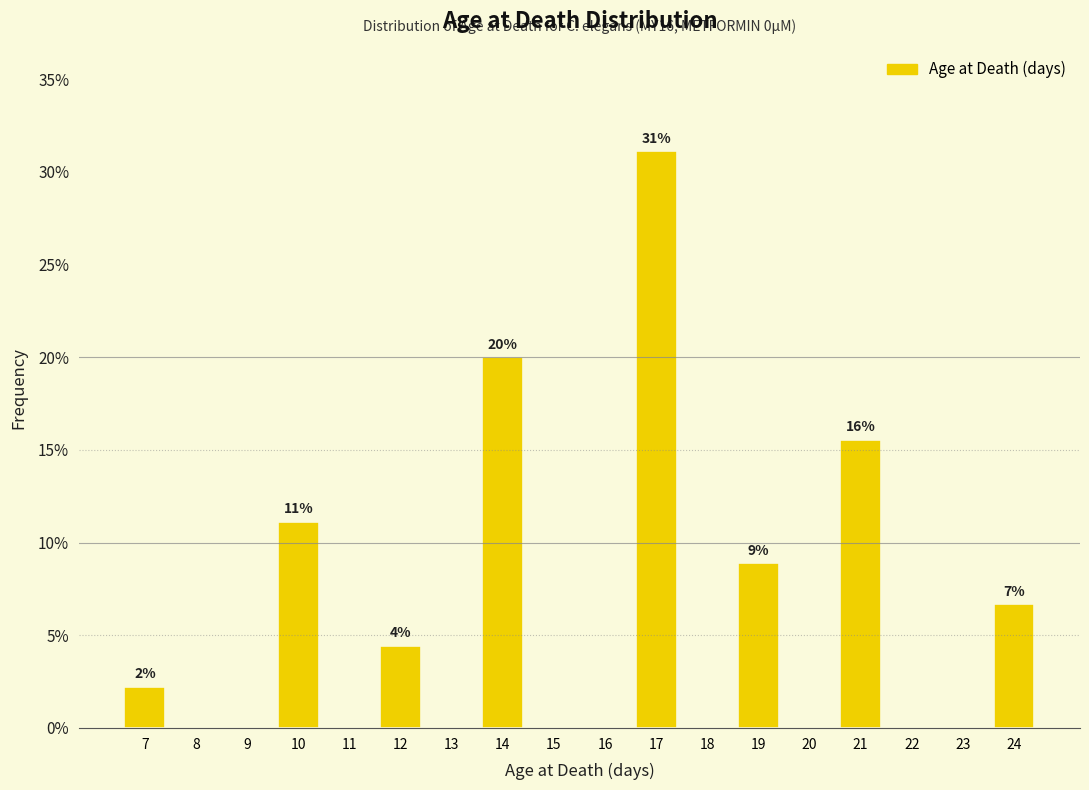

Which range on the x-axis has the tallest bar?

16.5 to 17.5